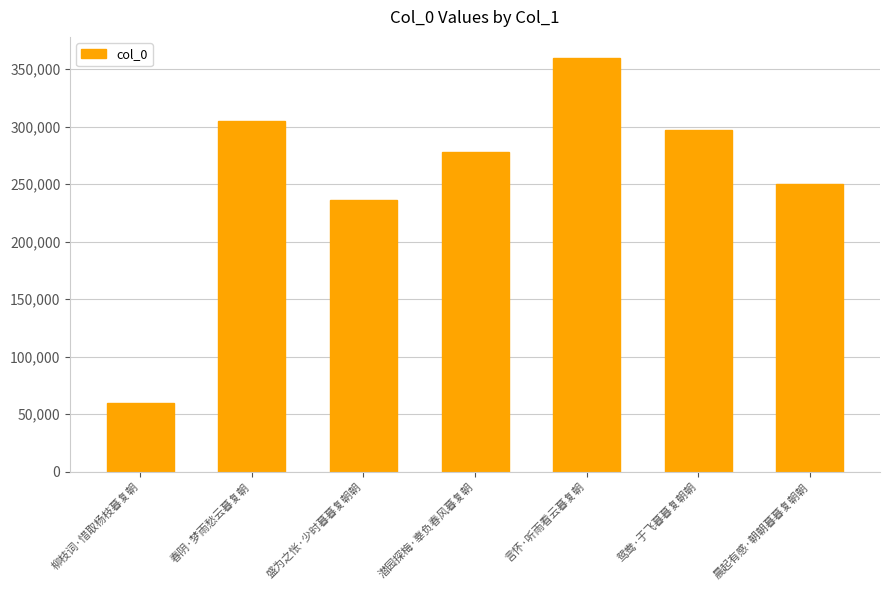

What is the sum of the values at 盛为之怅·少时暮暮复朝朝 and 春阴·梦雨愁云暮复朝?

541582